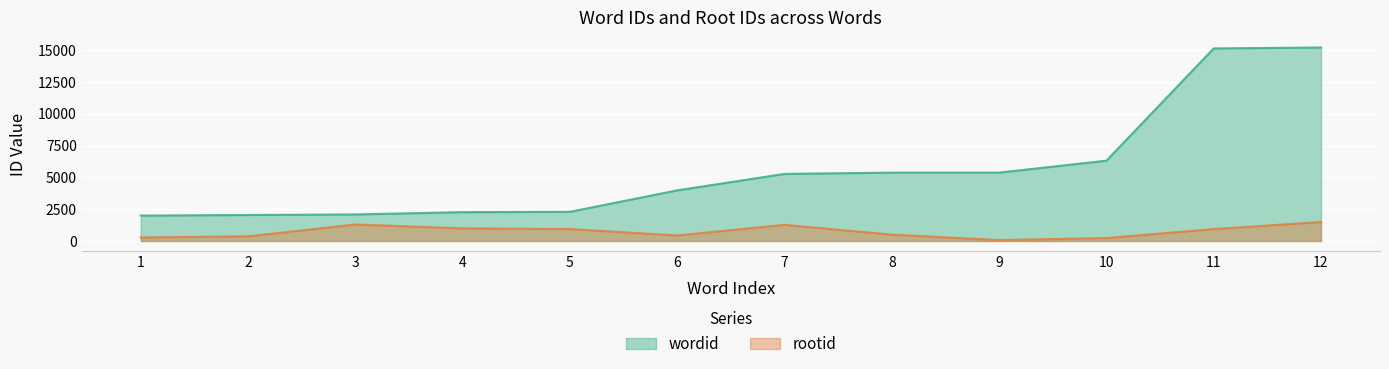

Rank the series by their average value, from lowest to highest.

rootid, wordid